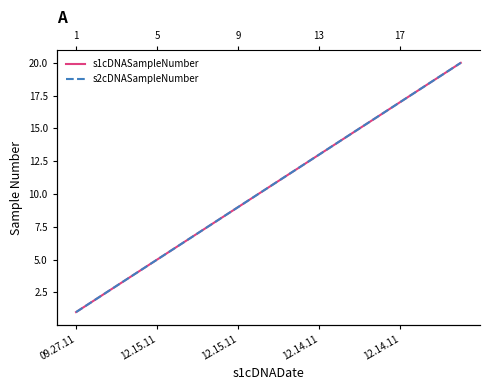

Does the chart have visible grid lines?

No